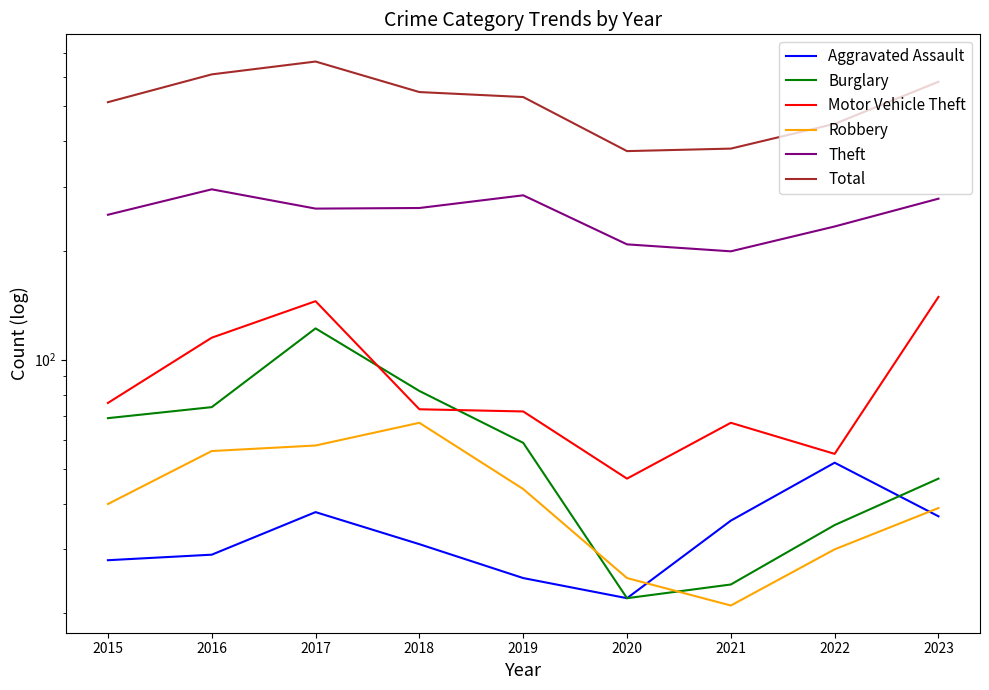

True or false: Total has a value of 612 at 2016.

True